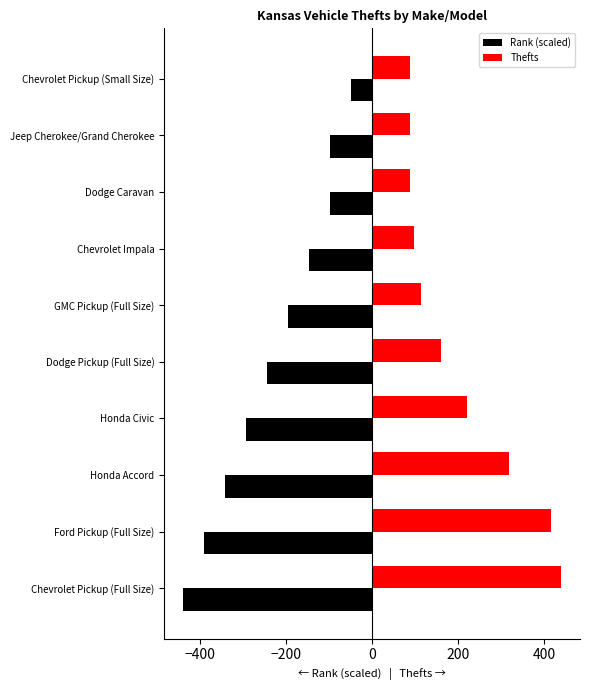

How many values in the Rank (scaled) series exceed -195?

4